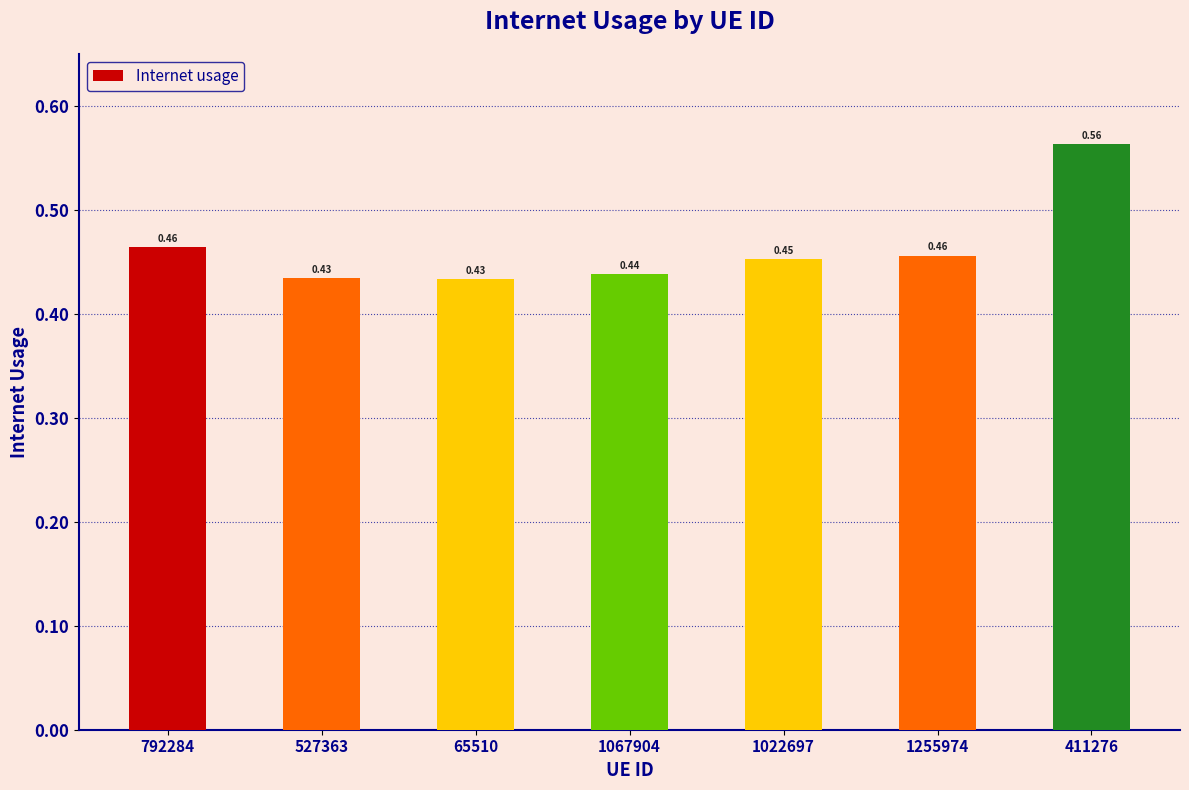

What is the difference between the values at 1067904 and 411276?

0.1